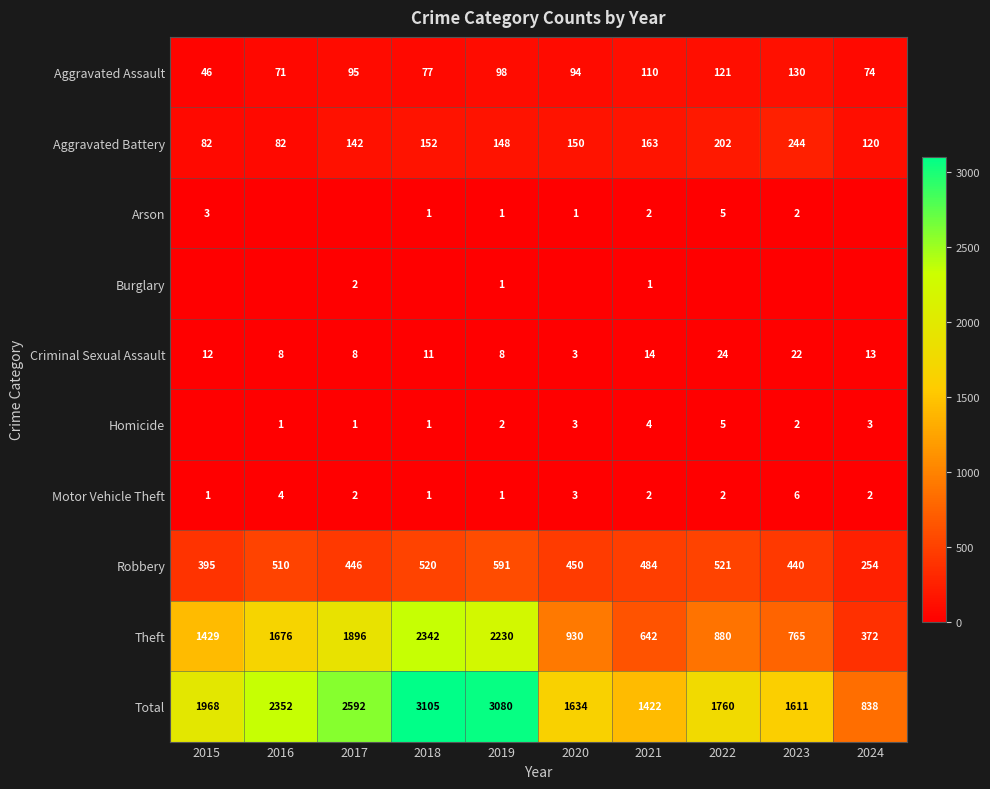

Where is Burglary nearest to the value 1?

2019